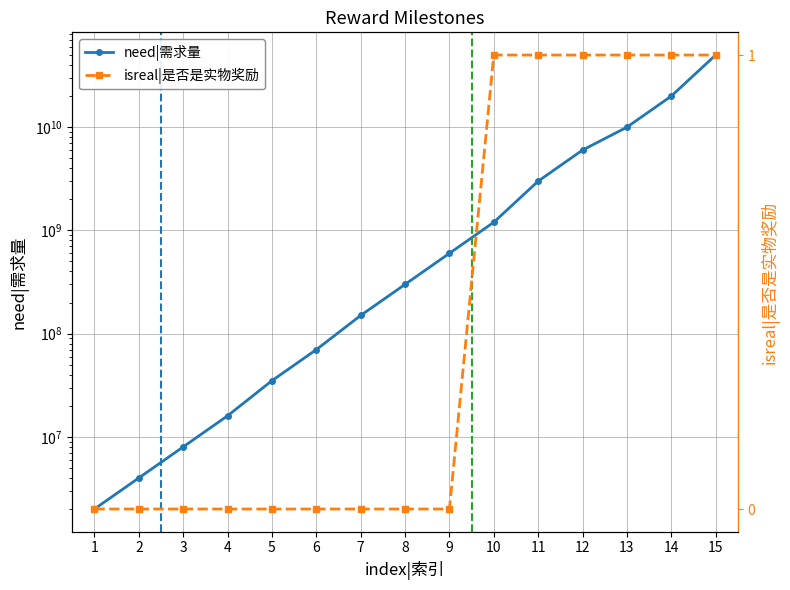

The need|需求量 series shows 600000000 at 9. True or false?

True